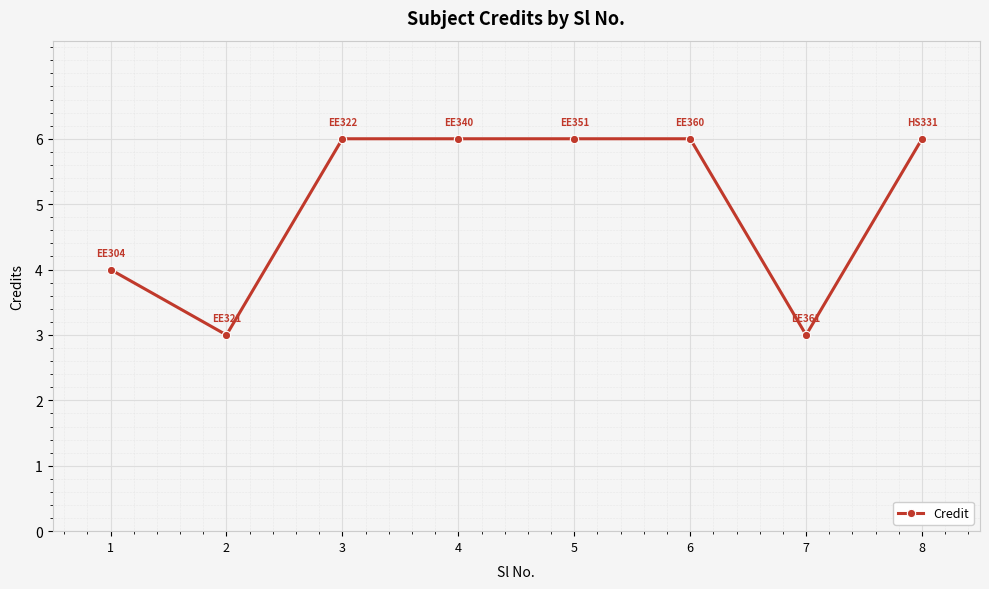

What is the minimum value shown in the chart?

3